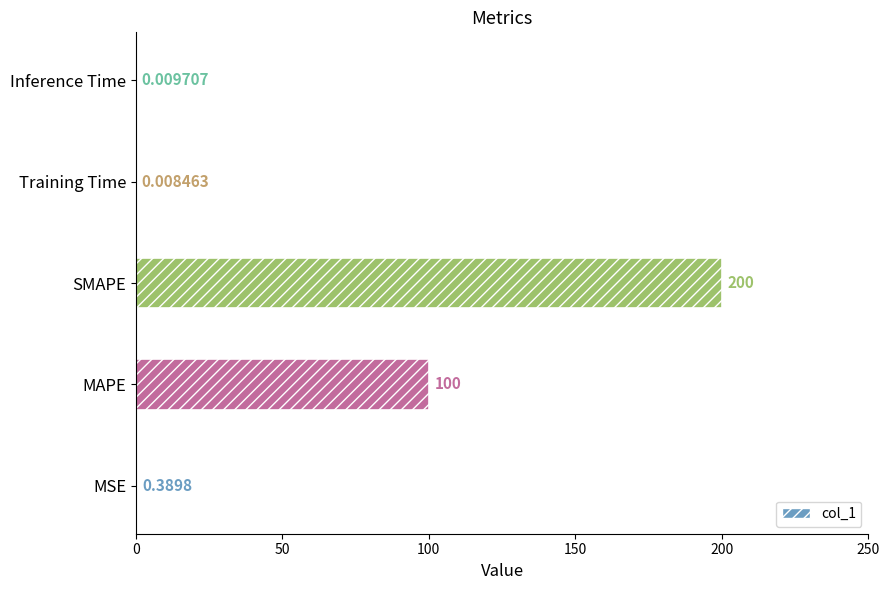

Which has a higher value, Inference Time or MAPE?

MAPE